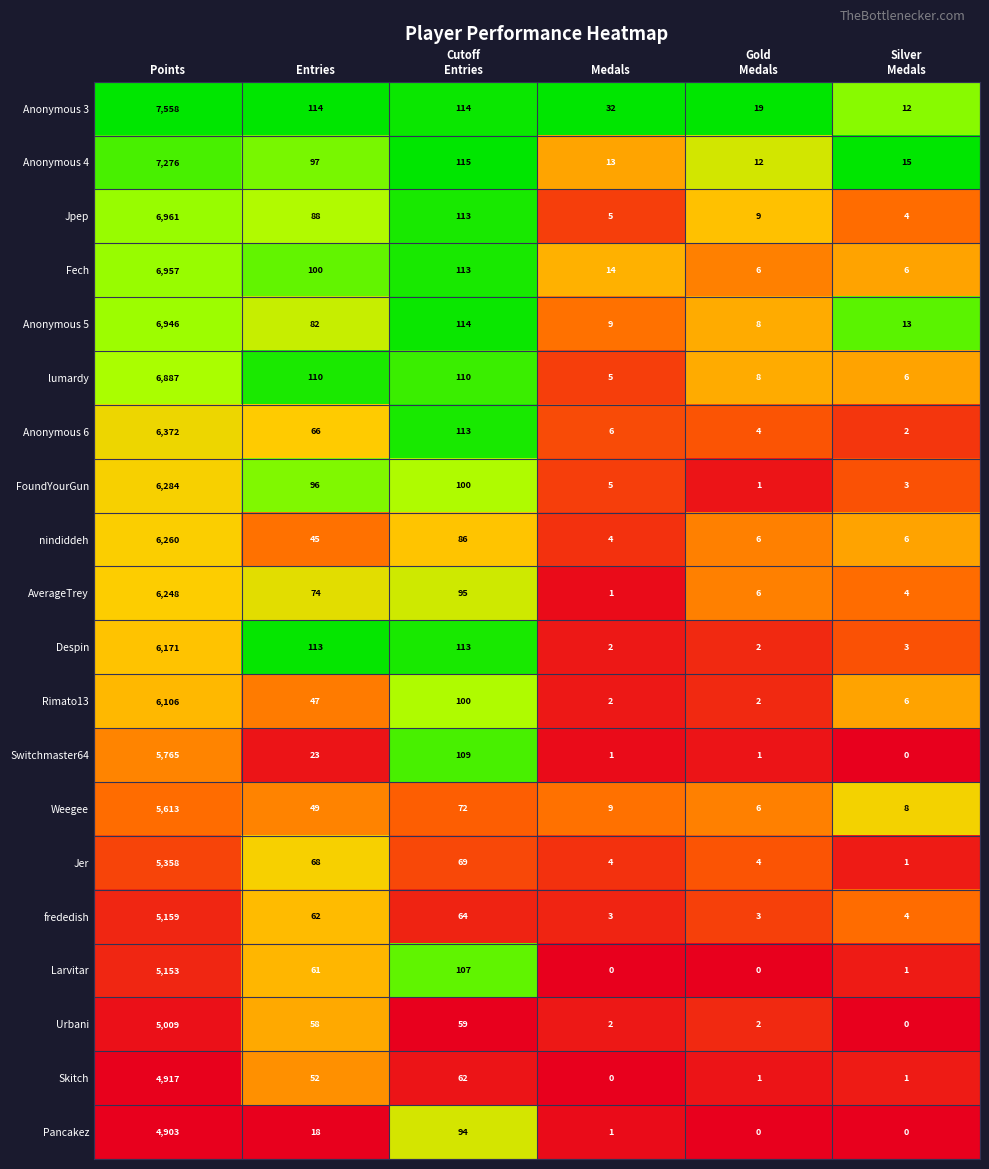

Which series has the largest range (max minus min)?

Anonymous 3